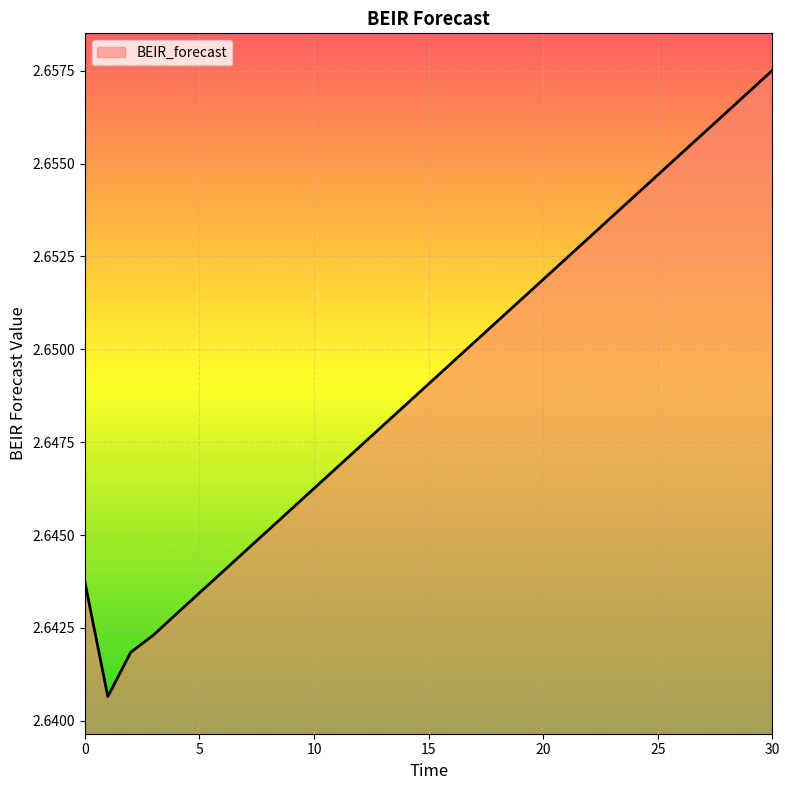

Does the chart display data point markers on the line(s)?

No